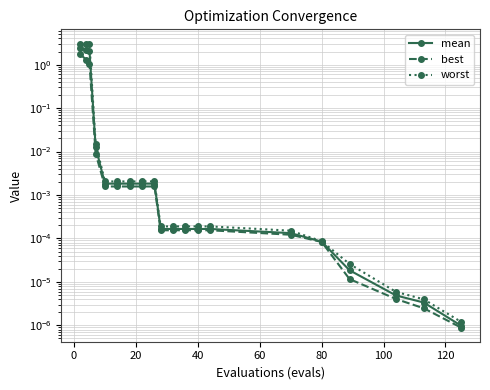

What are all the series names shown in the legend?

mean, best, worst